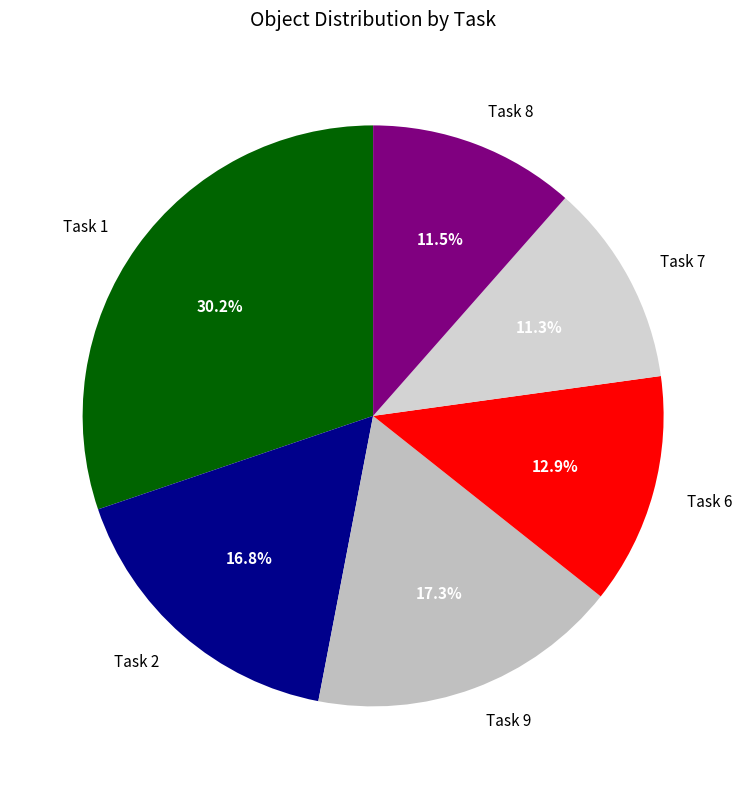

Approximately how many times larger is the value at Task 1 compared to Task 7?

2.7